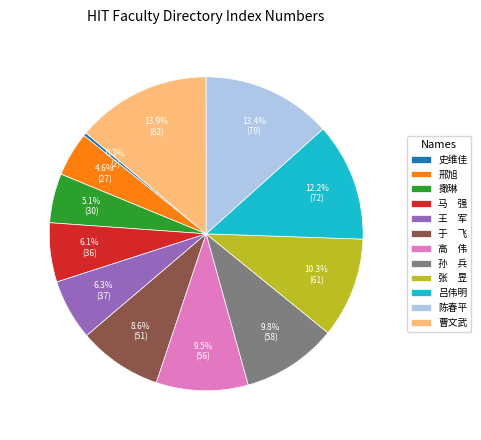

Which category has the biggest portion of the pie?

曹文武